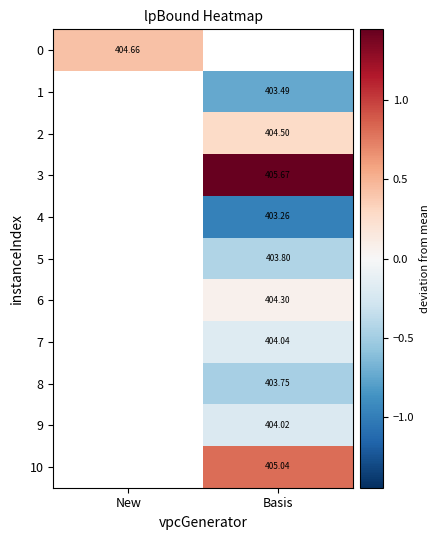

At which category does the chart reach its minimum across all series?

Basis